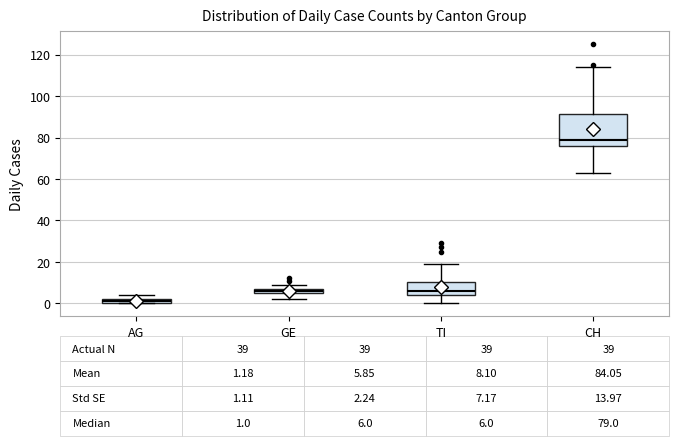

Which box has the highest median line?

CH